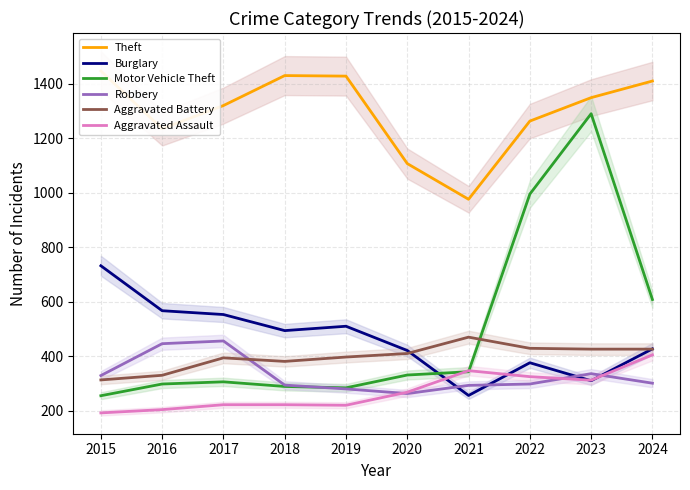

How many categories are shown in the chart?

10